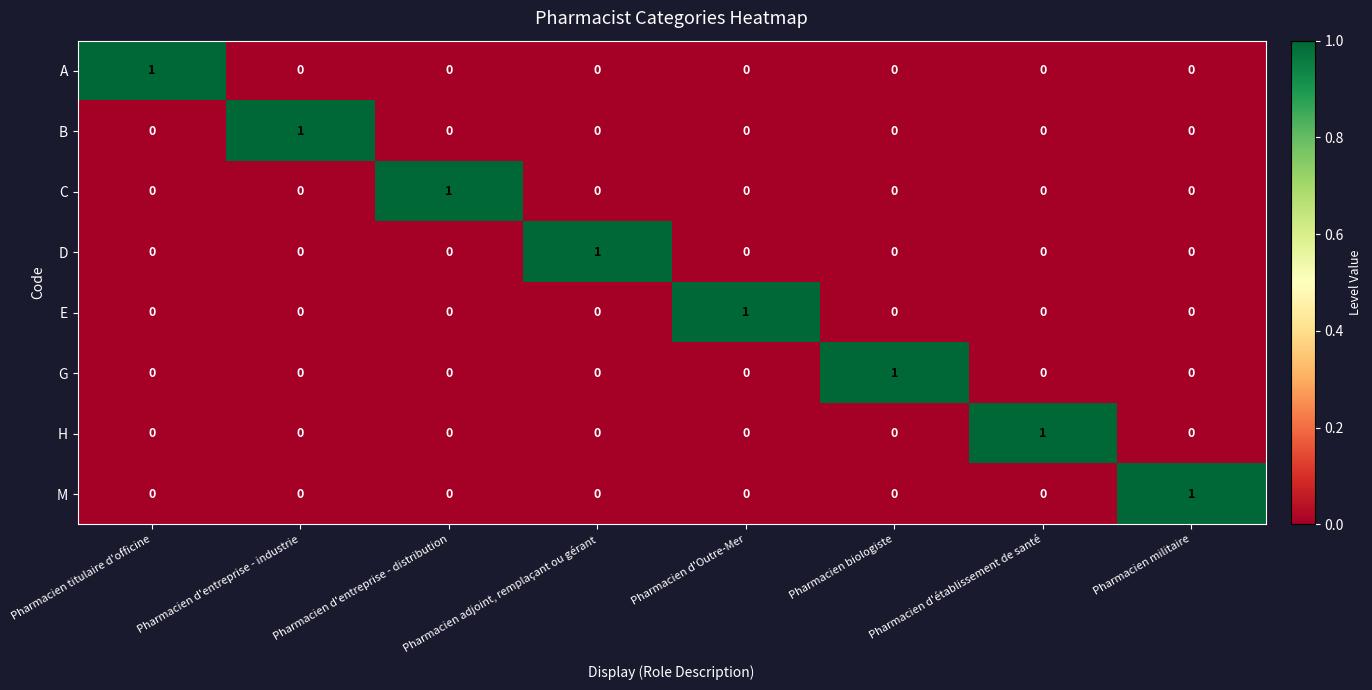

Count the number of data series in this chart.

8